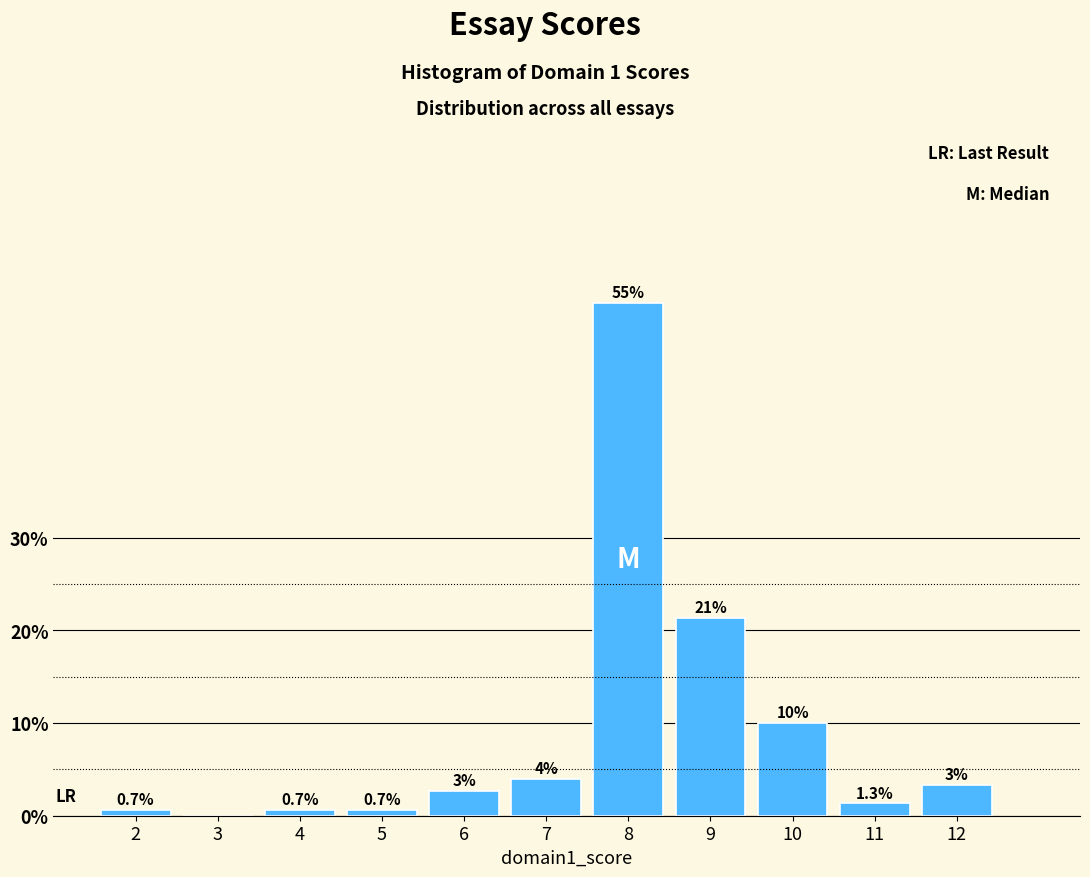

At which label is the value closest to 27?

9